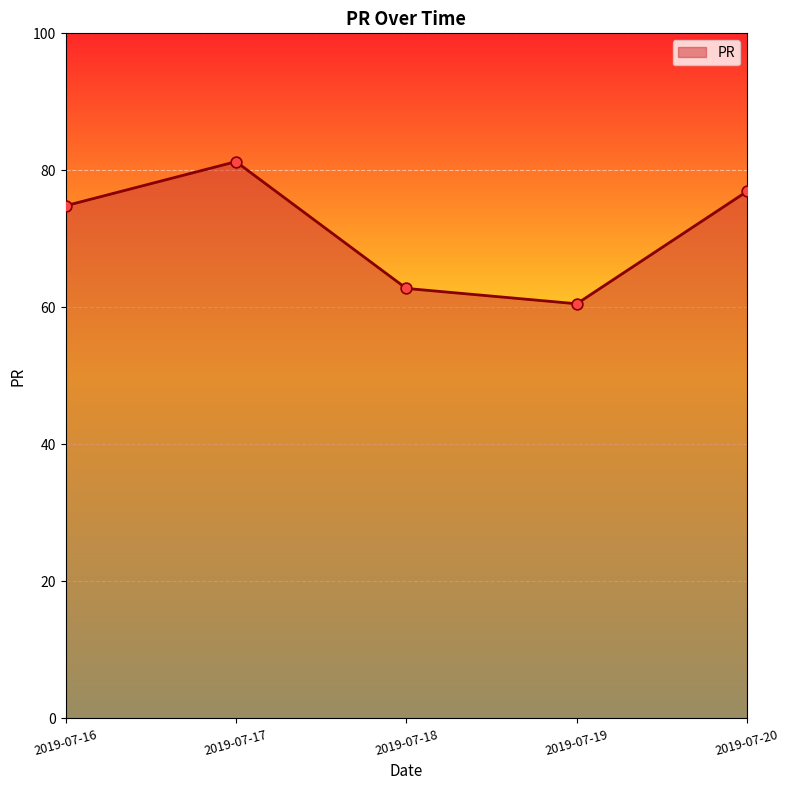

What is the change in value from 2019-07-16 to 2019-07-18?

-12.1